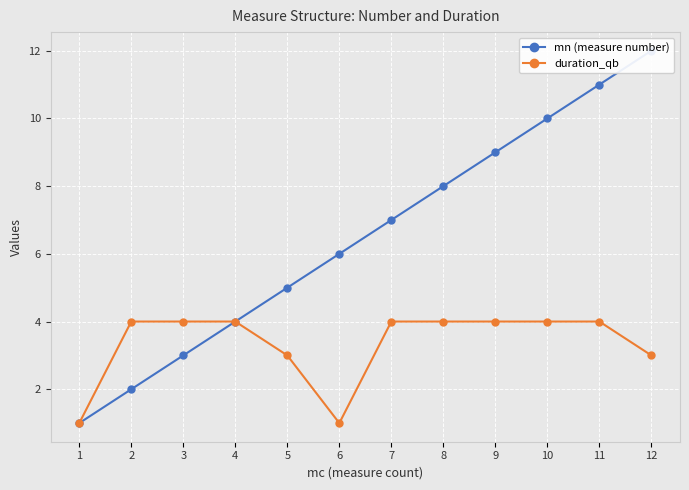

Which series changed the most between 3 and 12?

mn (measure number)